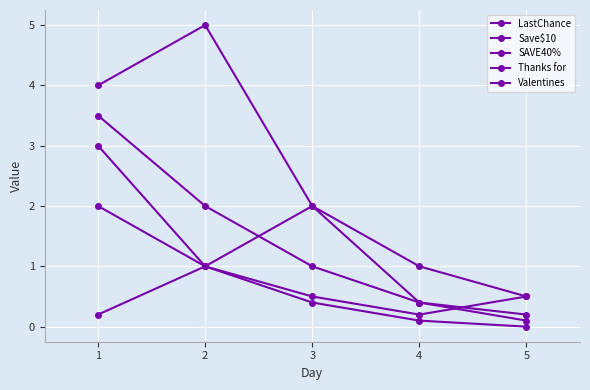

Count the number of data series in this chart.

5